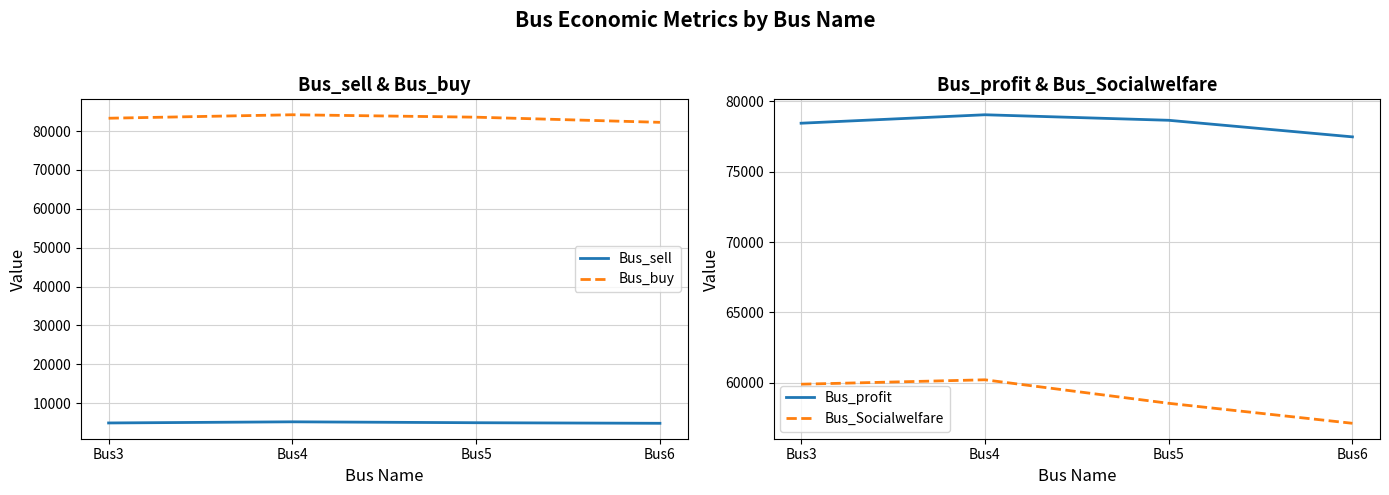

True or false: Bus_Socialwelfare has a value of 57136.0 at Bus6.

True